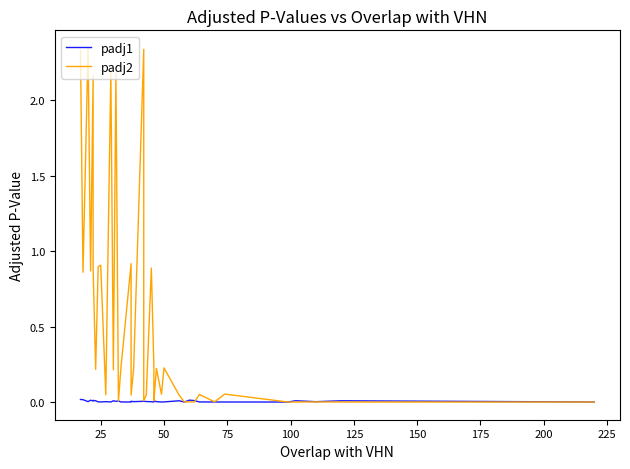

In padj1, how many points are higher than both neighbors (excluding endpoints)?

13